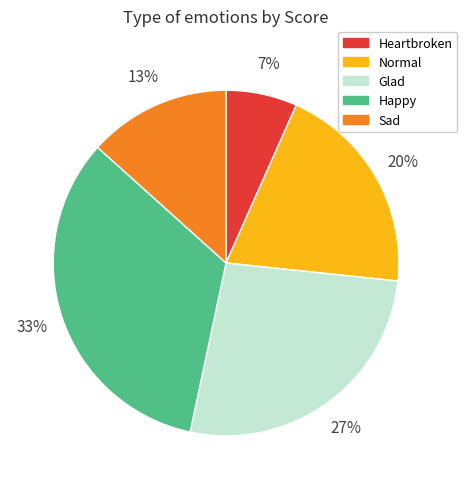

Rank the categories by value from lowest to highest.

Heartbroken, Sad, Normal, Glad, Happy